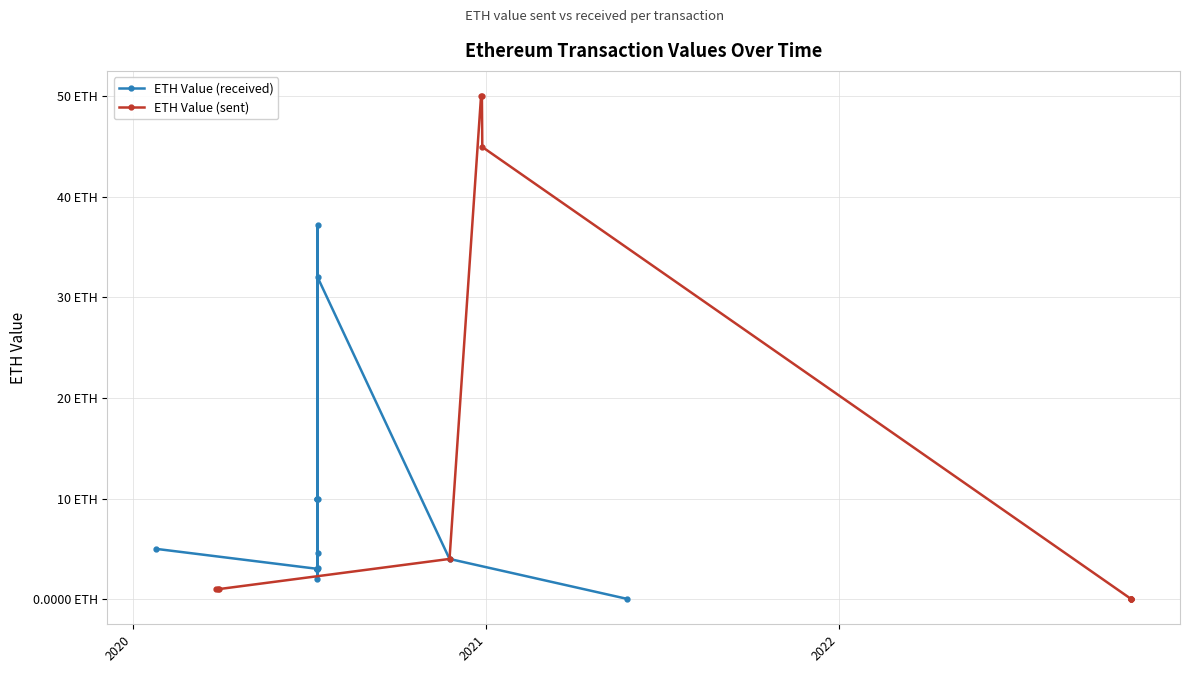

What is the label of the 3rd point from the left?

2022